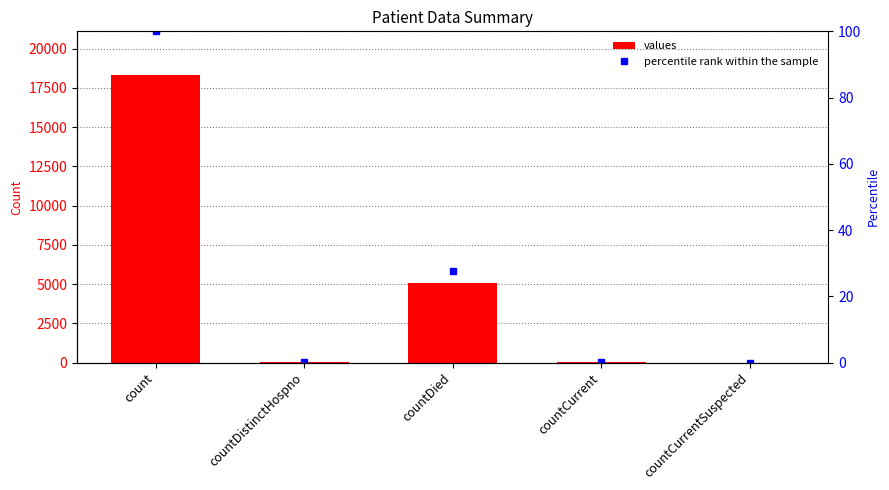

Rank the series by their average value, from highest to lowest.

values, percentile rank within the sample